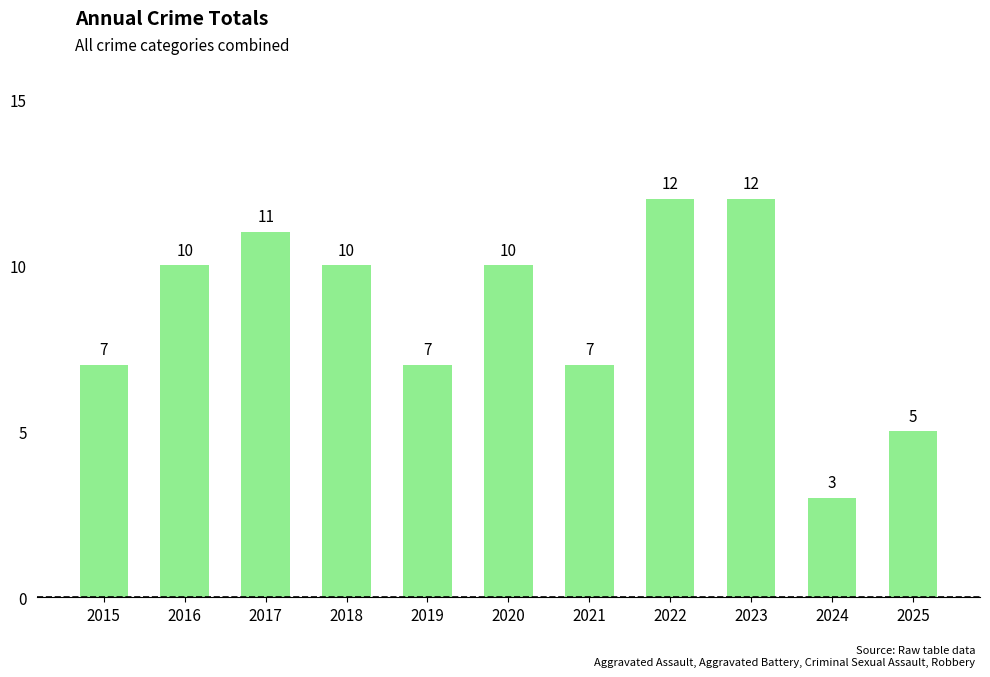

What is the difference between the maximum and minimum values?

9